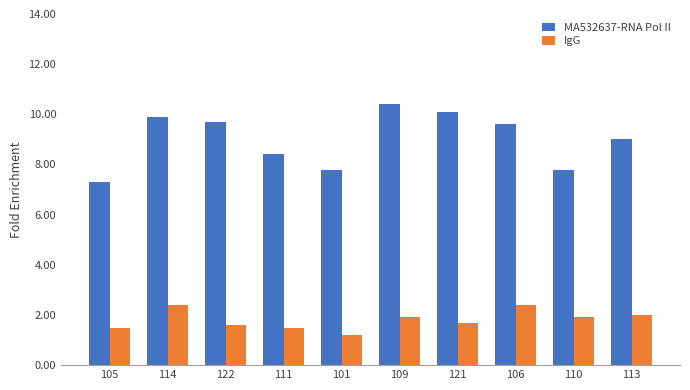

Are the bars horizontal?

No